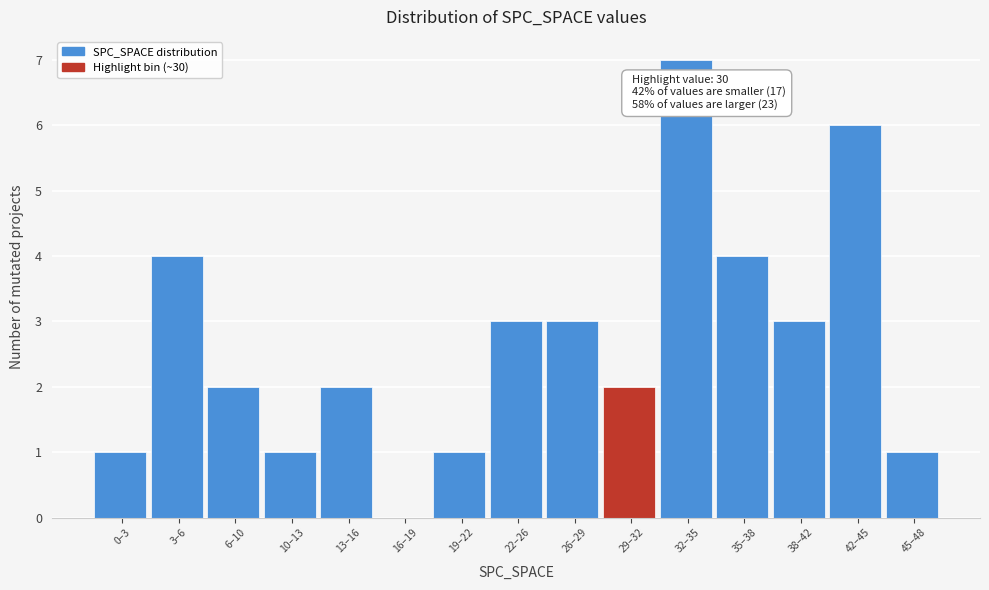

Reading left to right, list all the values displayed in this chart.

0–3=1	3–6=4	6–10=2	10–13=1	13–16=2	16–19=0	19–22=1	22–26=3	26–29=3	29–32=2	32–35=7	35–38=4	38–42=3	42–45=6	45–48=1